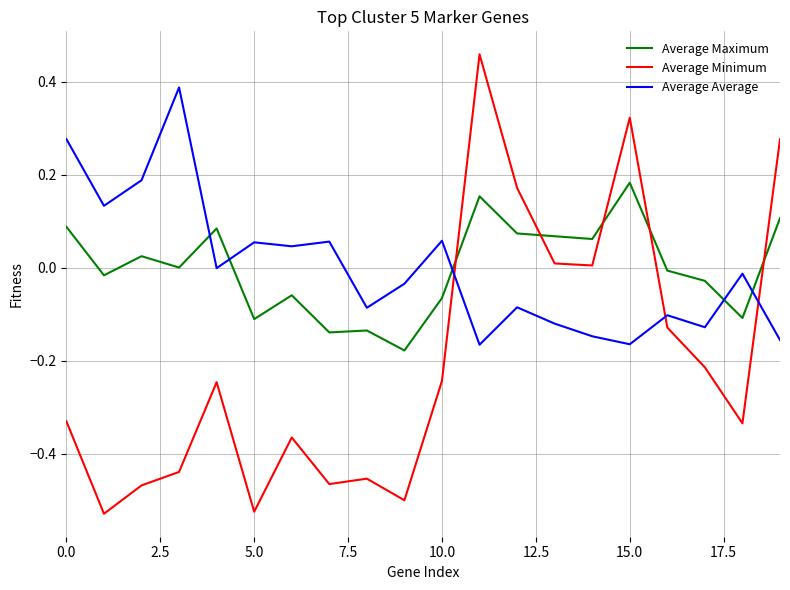

After their last crossing, which series has the higher values: Average Minimum or Average Average?

Average Minimum